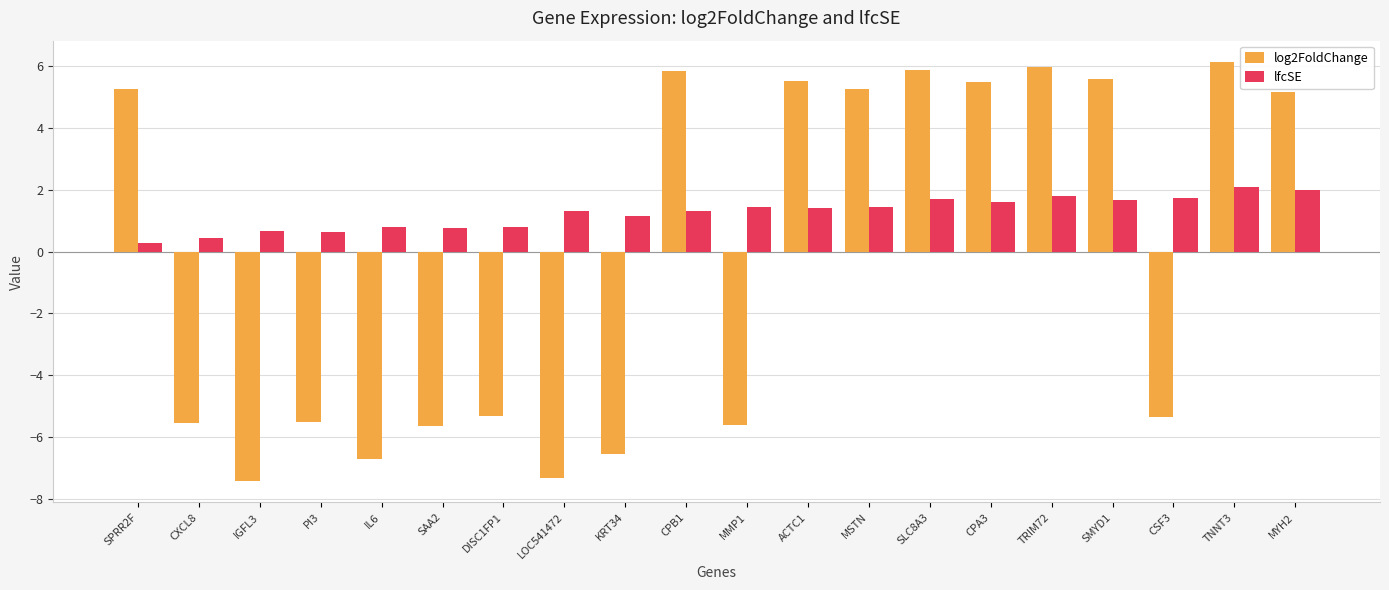

List the series in order of their overall mean, lowest first.

log2FoldChange, lfcSE